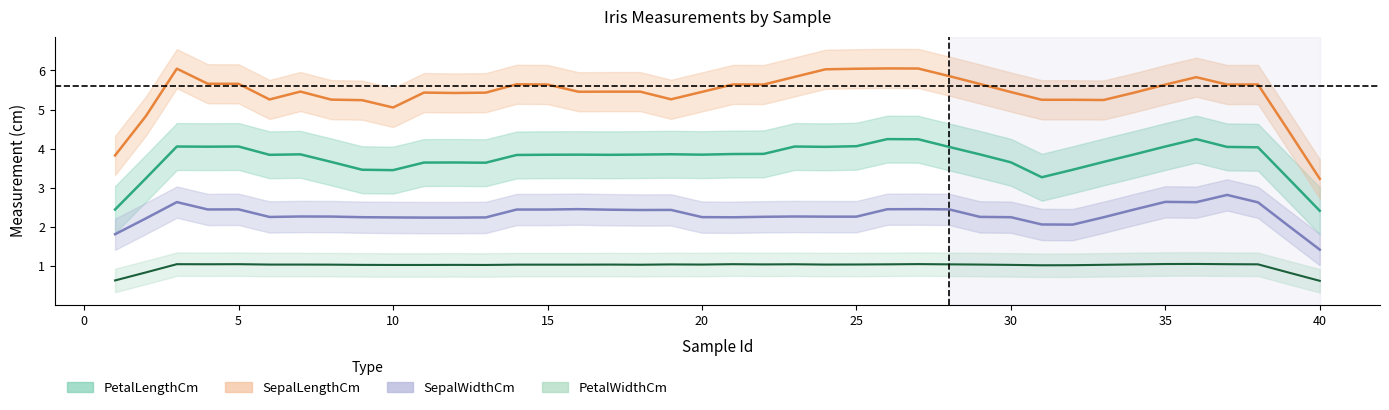

True or false: PetalLengthCm and SepalWidthCm intersect in this chart.

False